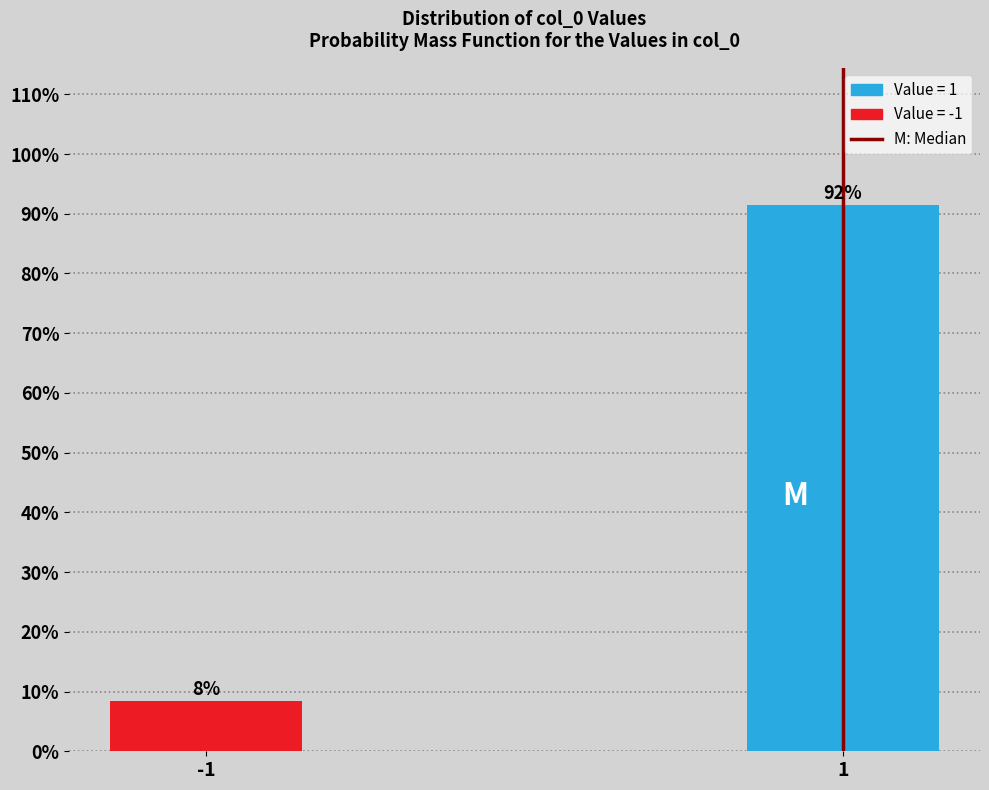

The chart shows a value of 49.3 at 1. True or false?

False